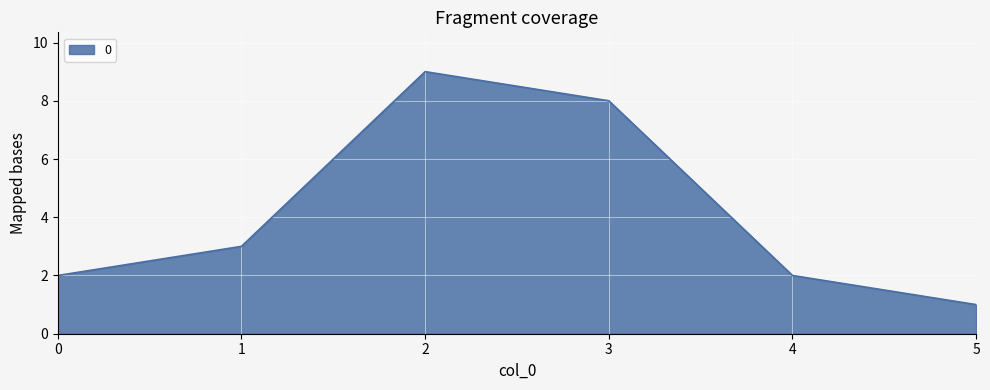

At which category does the chart reach its peak across all series?

2